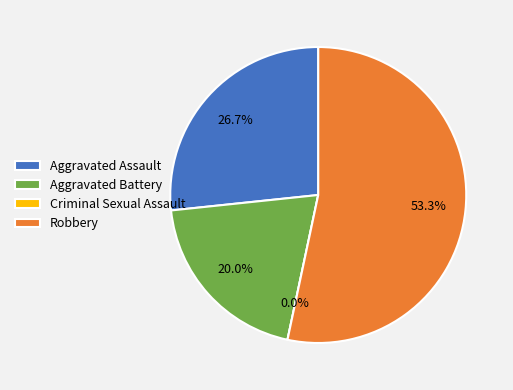

What is the change in value from Criminal Sexual Assault to Robbery?

+8